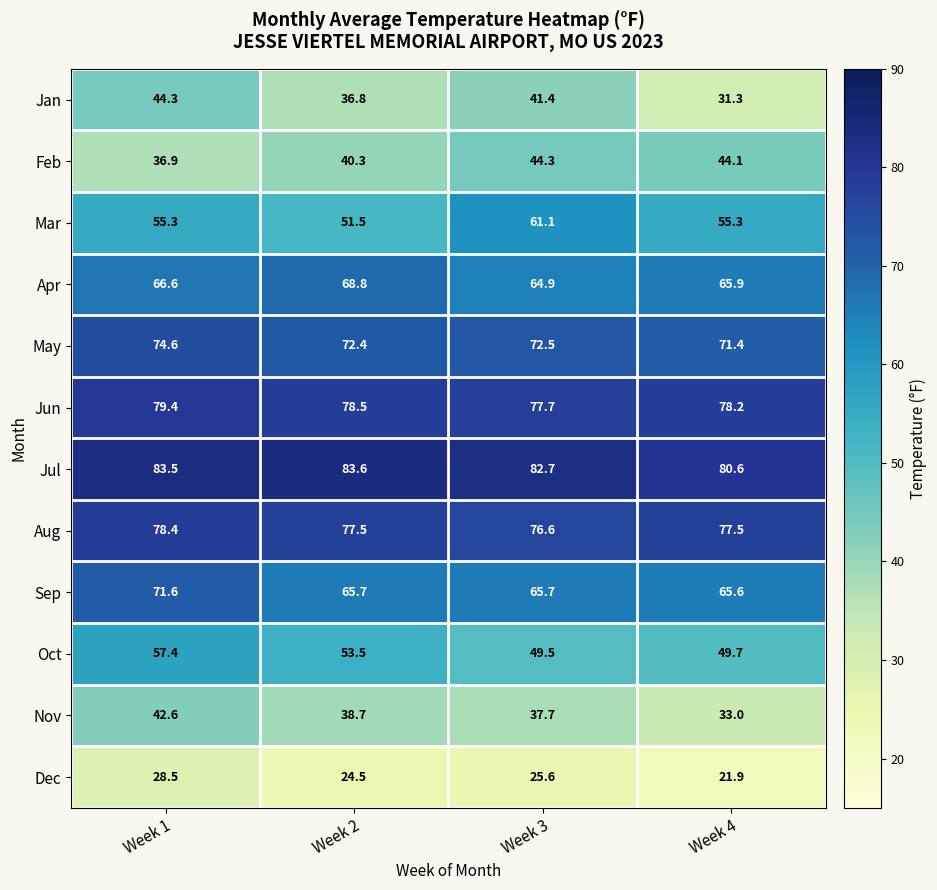

How many values in the Feb series exceed 44?

2